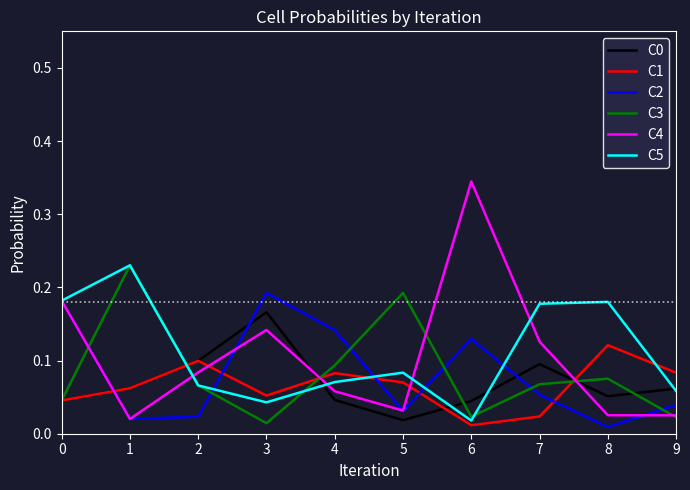

Is the value of C3 at 5 greater than the value of C0 at 4?

Yes